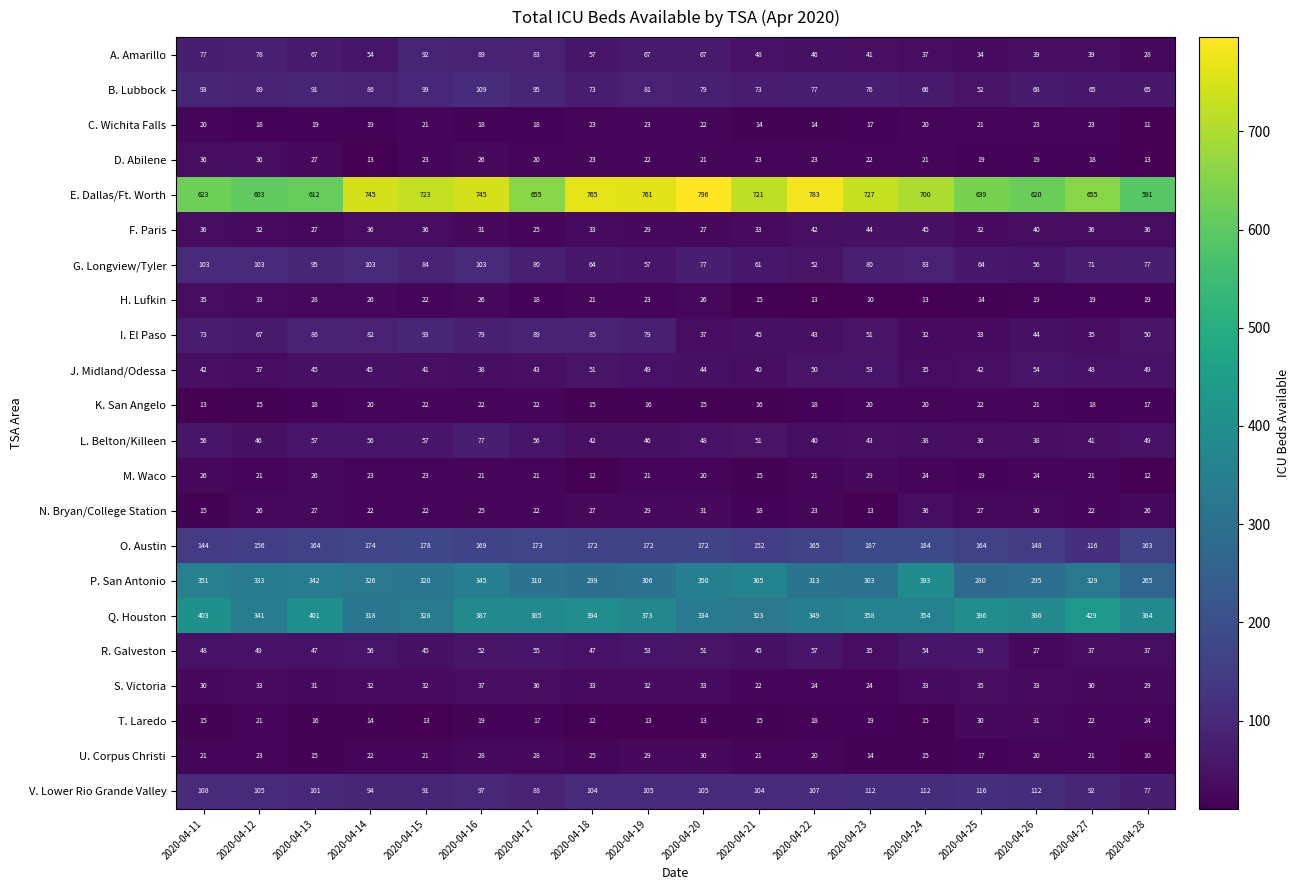

At which label is H. Lufkin closest to 22?

2020-04-15